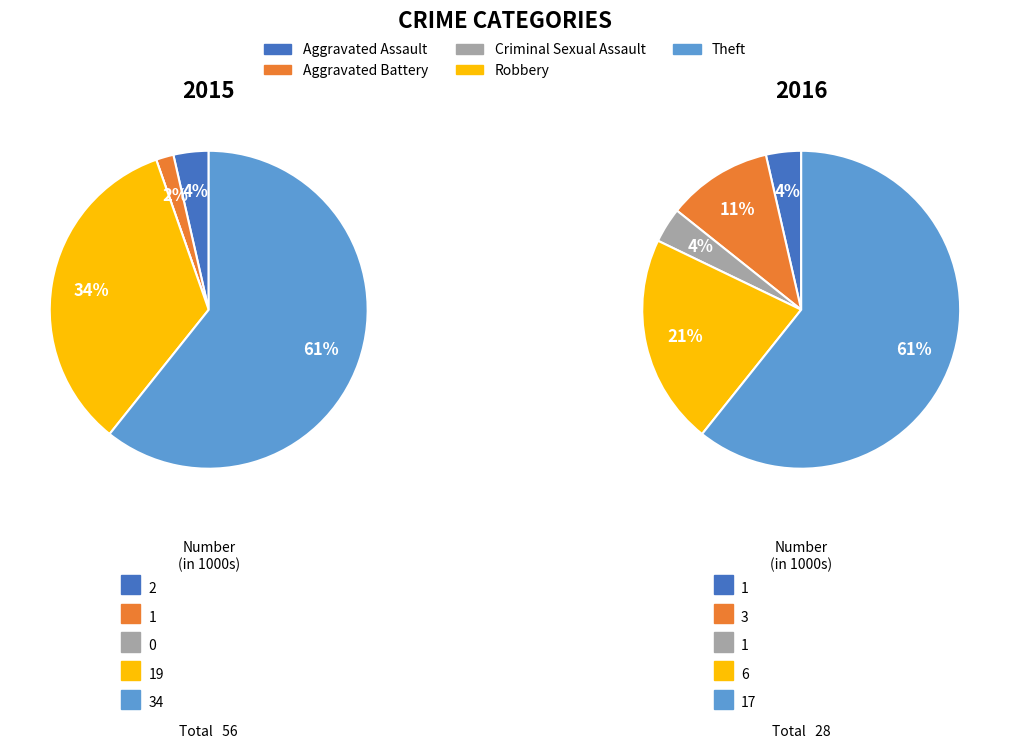

Between Robbery and Aggravated Battery, which is larger?

Robbery